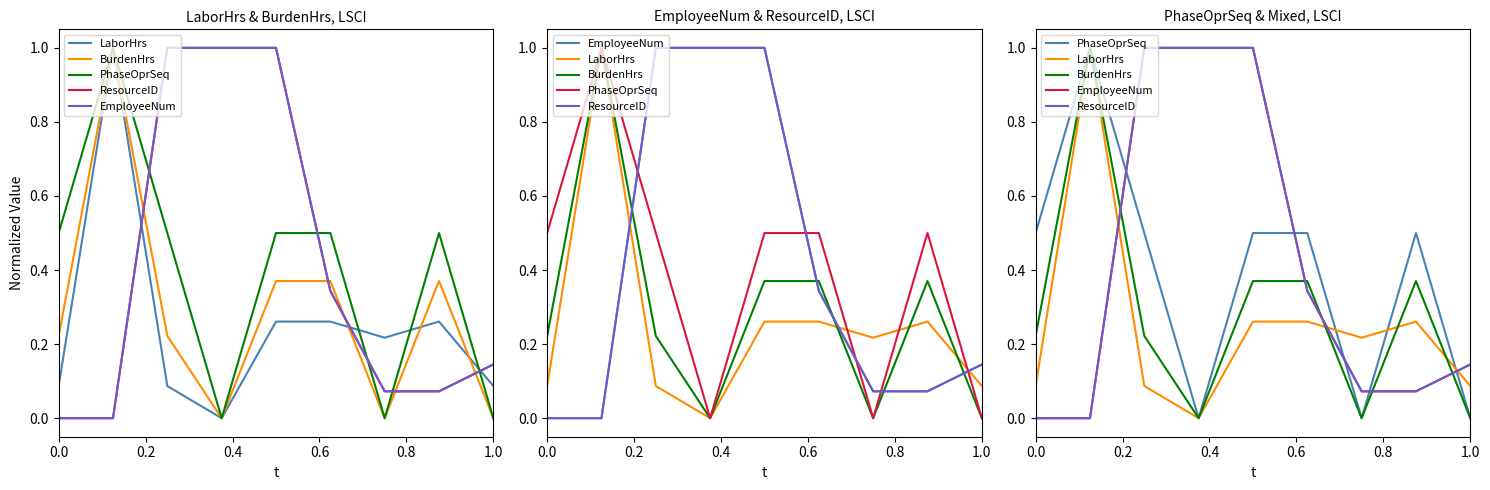

True or false: LaborHrs and BurdenHrs cross at least once.

True